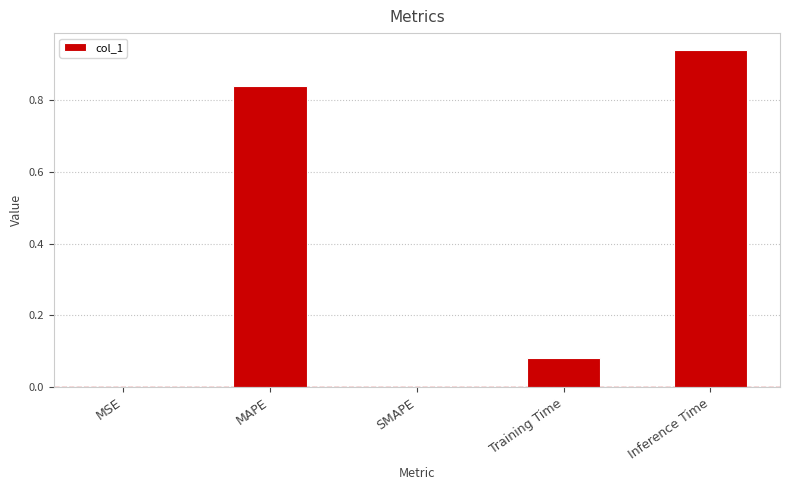

The value at SMAPE is 0.4. True or false?

False